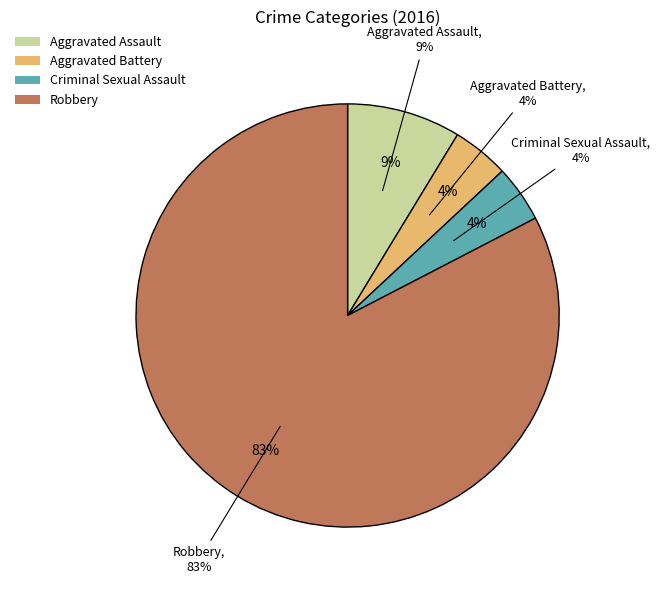

How many slices are in this pie chart?

4